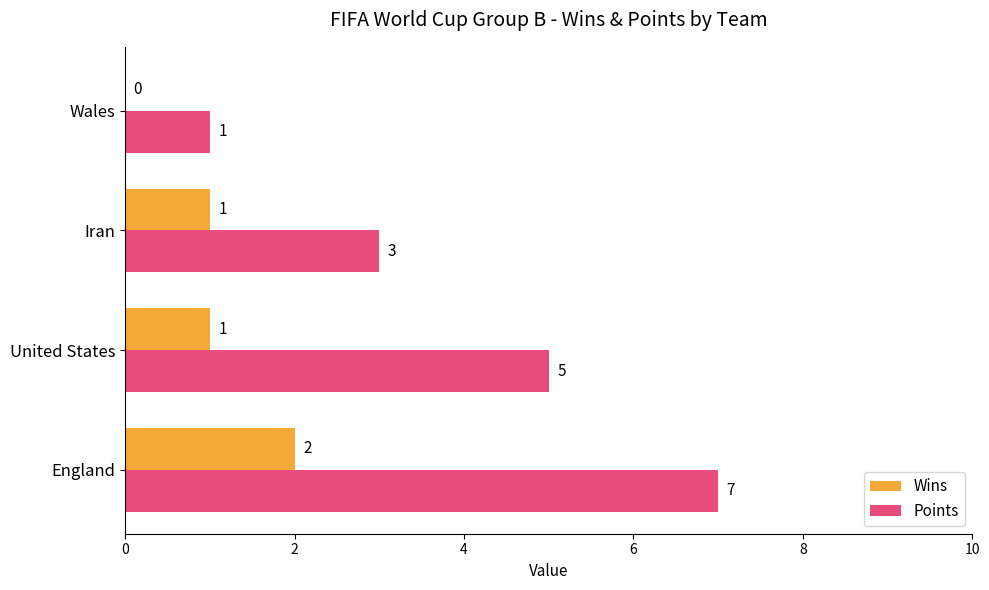

Which series has the largest total across all categories?

Points